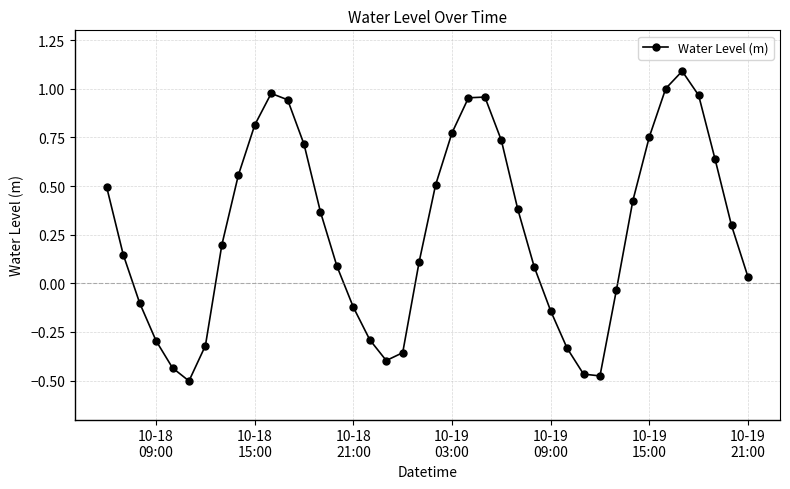

Is this an area chart (filled region under the line)?

No